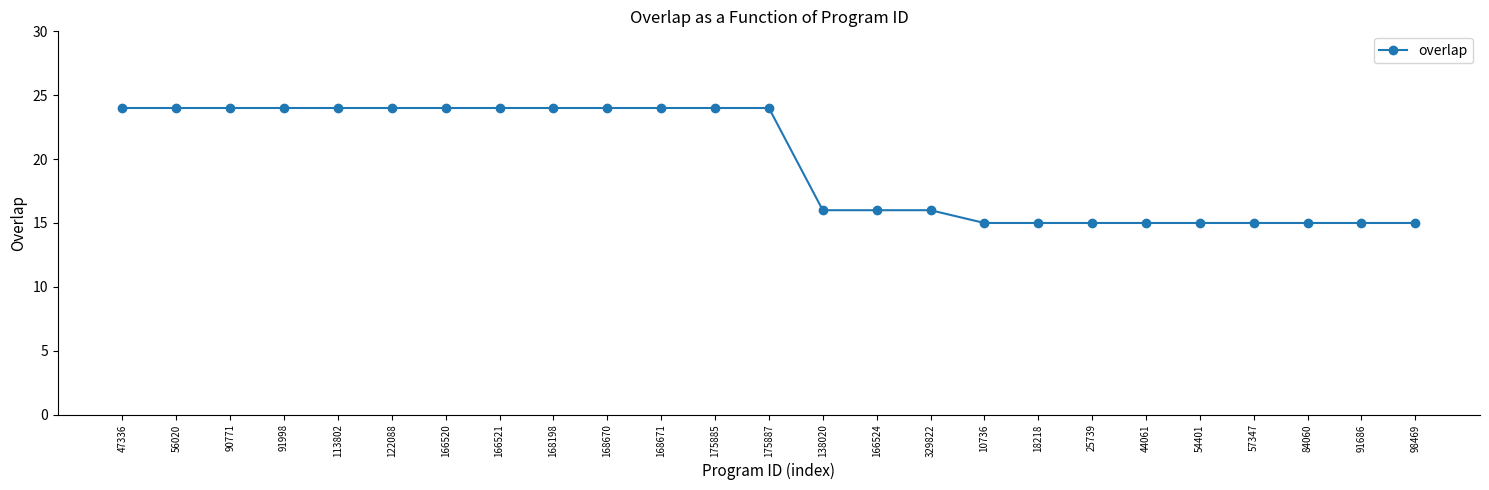

What is the difference between the values at 175885 and 25739?

9